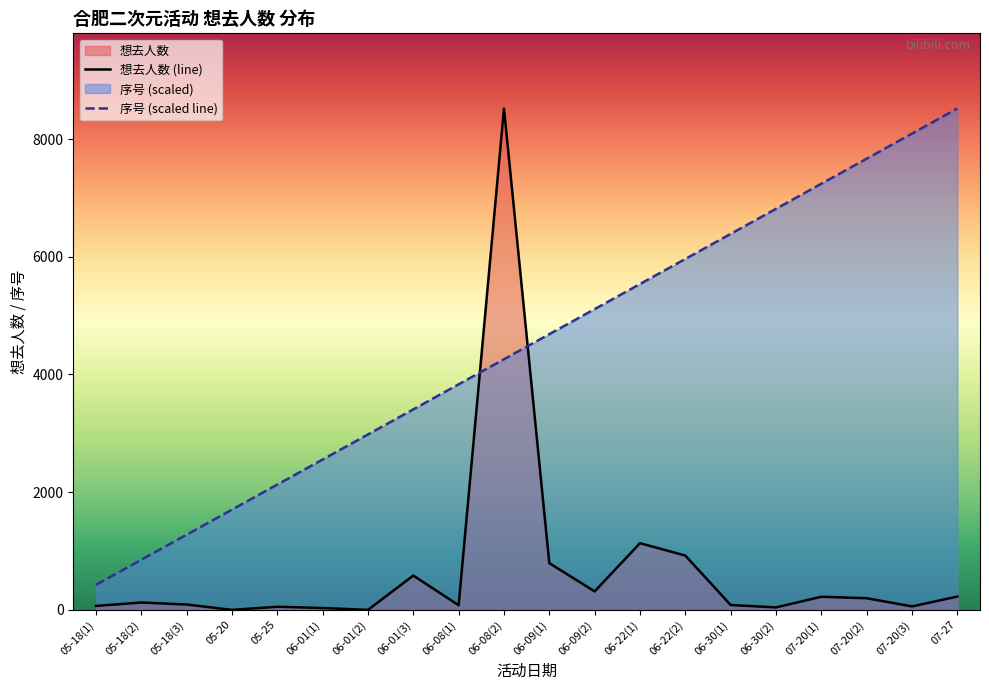

Which series changed the most between 06-01(2) and 07-27?

序号 (scaled line)